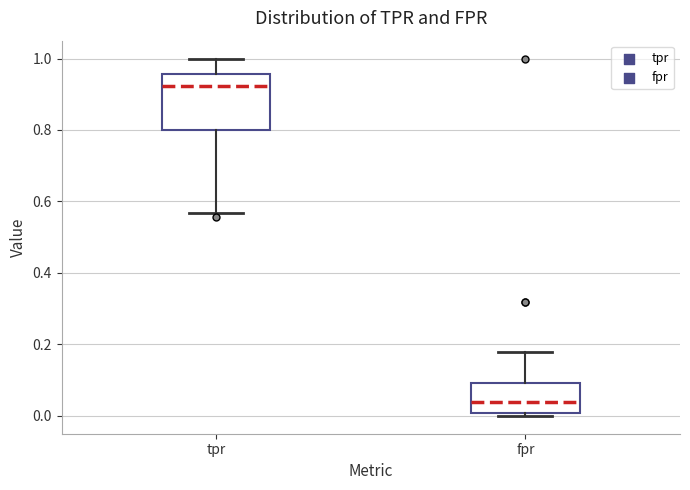

Where does the upper whisker of the box for tpr end on the y-axis? The values are not printed on the chart, so give them approximately, as read against the axis.

1.00